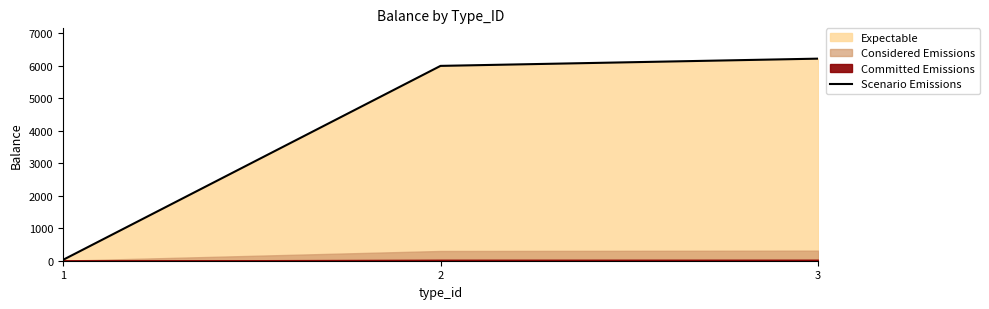

Reading left to right, extract all data points from this chart.

1=24.4	2=6000.0	3=6223.0